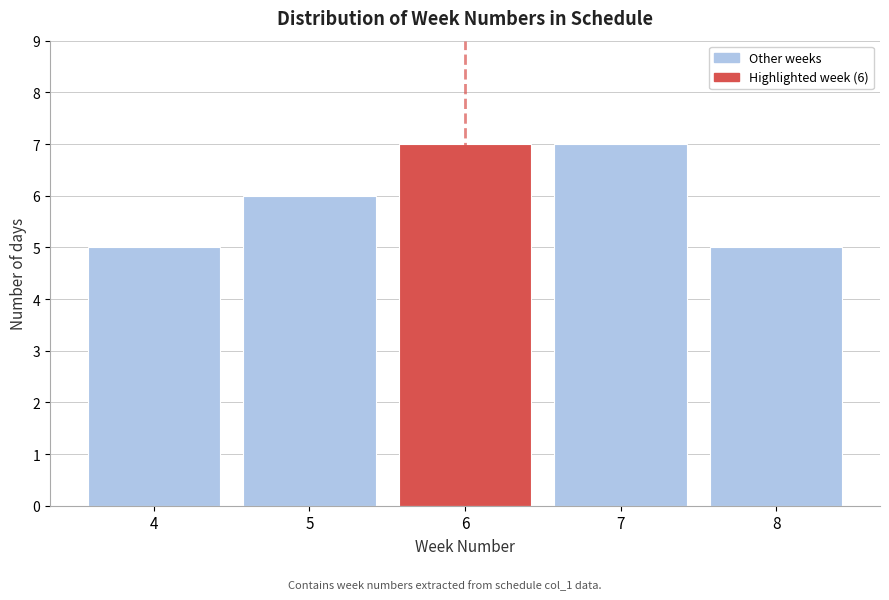

Reading left to right, extract all data points from this chart.

5	6	7	7	5